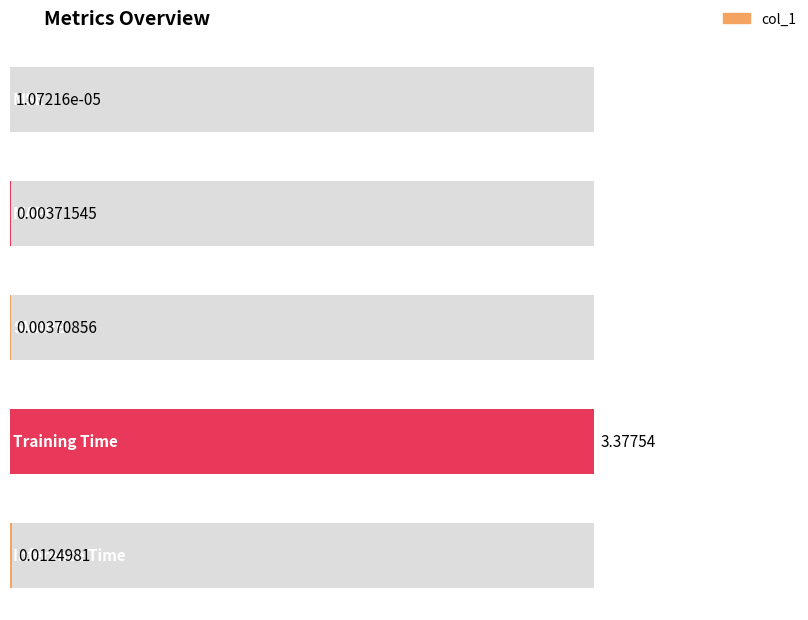

Rank the categories by value from highest to lowest.

Training Time, Inference Time, MAPE, SMAPE, MSE